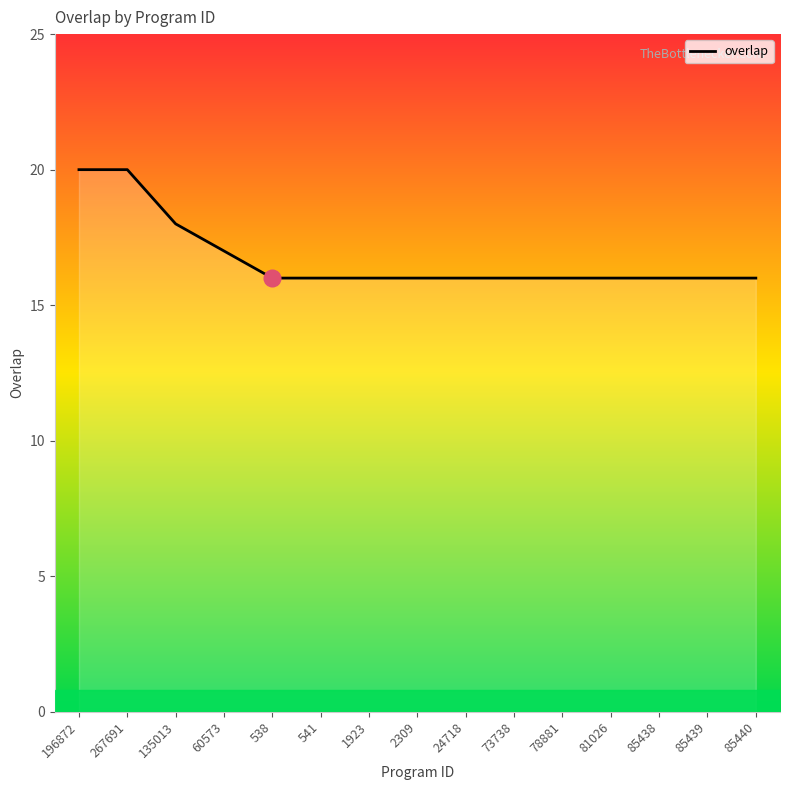

True or false: the data shows 24 at 538.

False